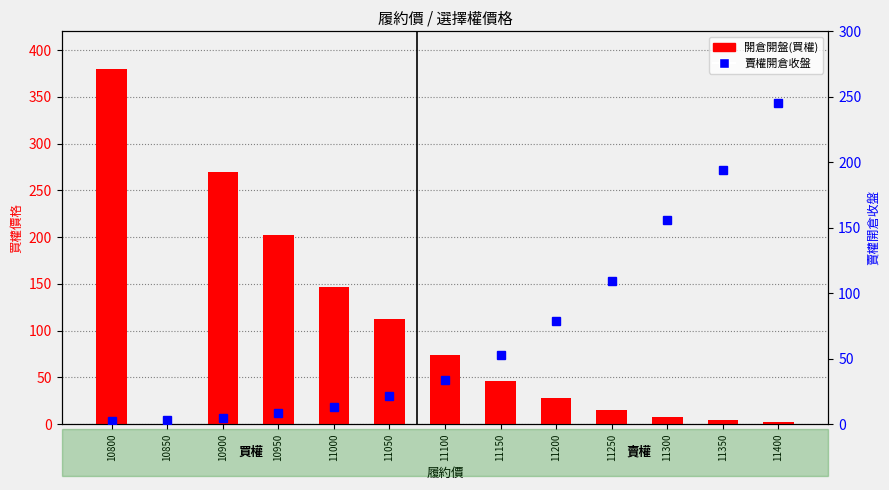

What is the difference between the second highest and minimum values in the 賣權開倉收盤 series?

191.8